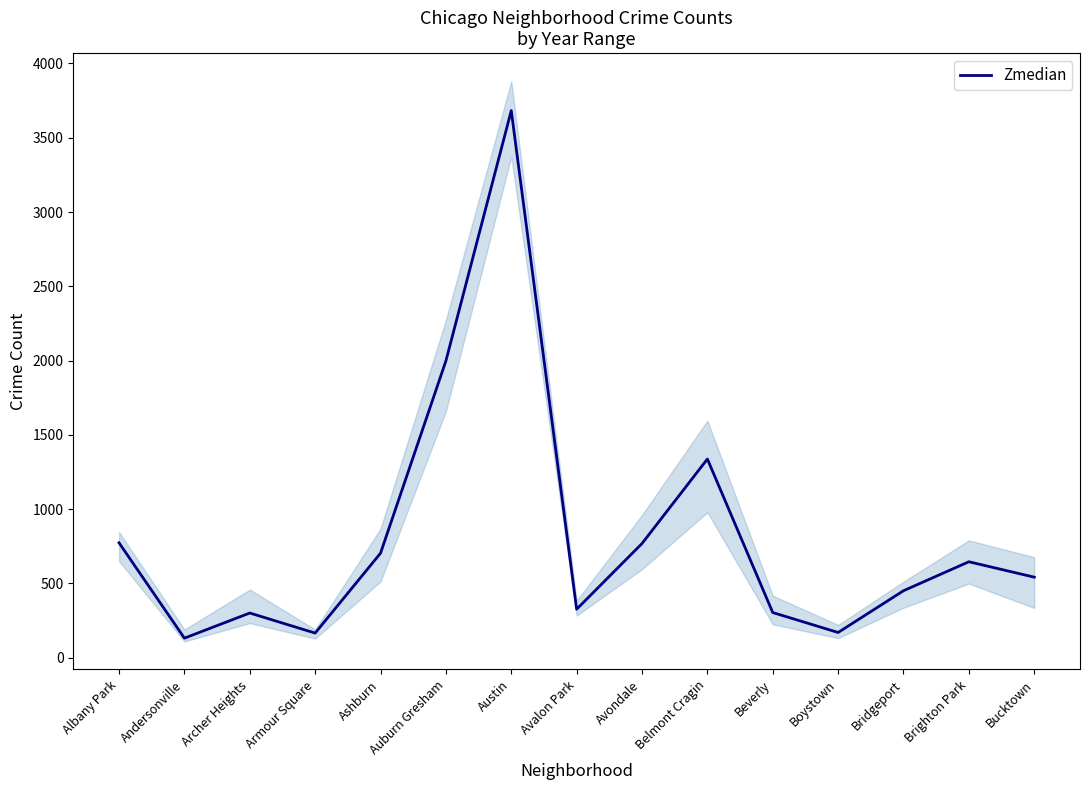

What is the sum of the values at Archer Heights and Brighton Park?

947.0